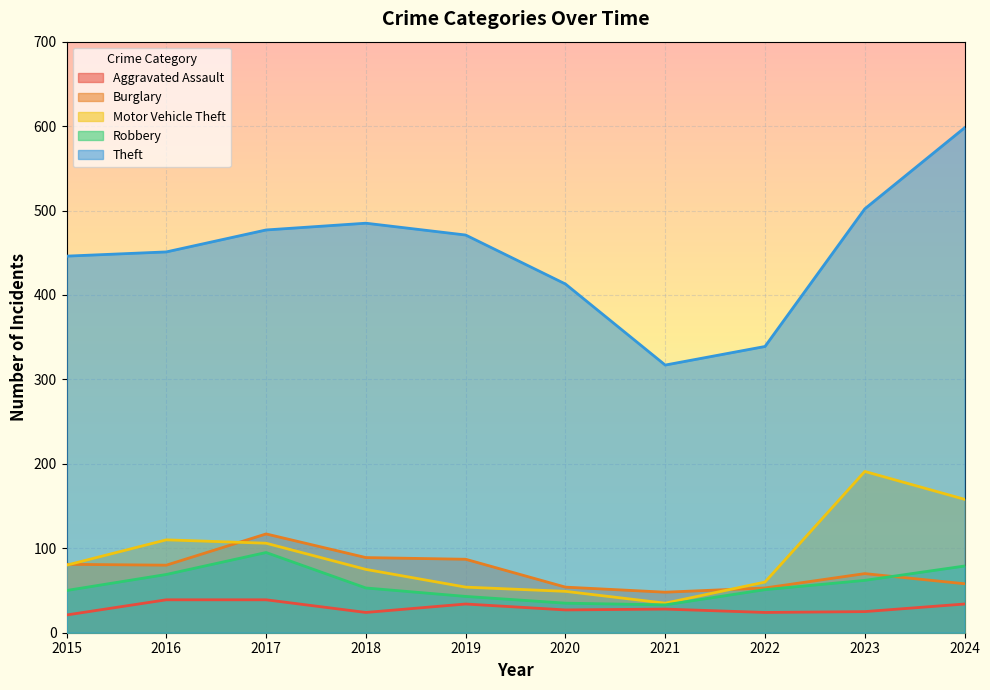

True or false: Theft has a value of 122 at 2020.

False